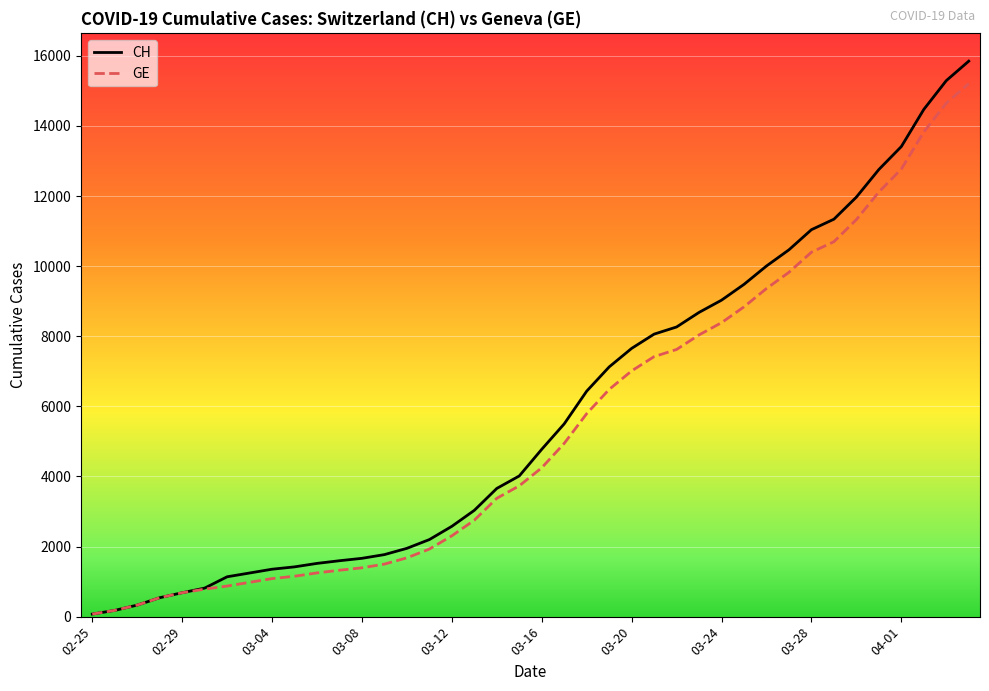

Reading right to left, what are all the values shown in this chart?

CH: 15850	15294	14473	13413	12758	11971	11340	11041	10467	10005	9481	9030	8681	8265	8061	7654	7125	6434	5501	4775	4014	3658	3033	2577	2199	1949	1770	1664	1595	1519	1420	1353	1245	1137	814	682	540	329	178	73
GE: 15208	14652	13831	12771	12116	11329	10698	10399	9825	9363	8839	8388	8039	7623	7419	7012	6483	5792	4944	4248	3733	3377	2752	2306	1928	1678	1499	1393	1324	1248	1152	1085	979	872	784	682	540	329	178	73